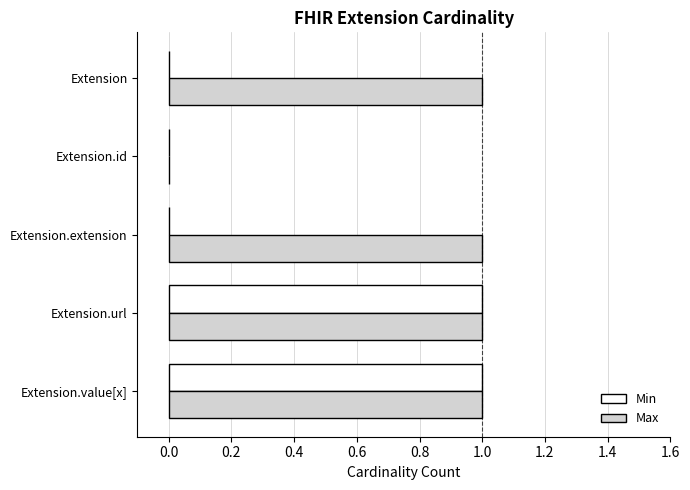

What are all the series names shown in the legend?

Min, Max